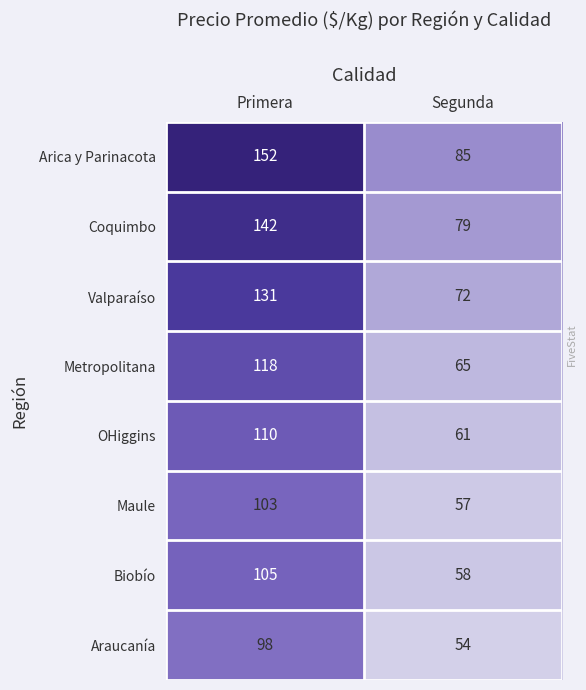

Rank the series at Segunda from highest to lowest value.

Arica y Parinacota, Coquimbo, Valparaíso, Metropolitana, OHiggins, Biobío, Maule, Araucanía